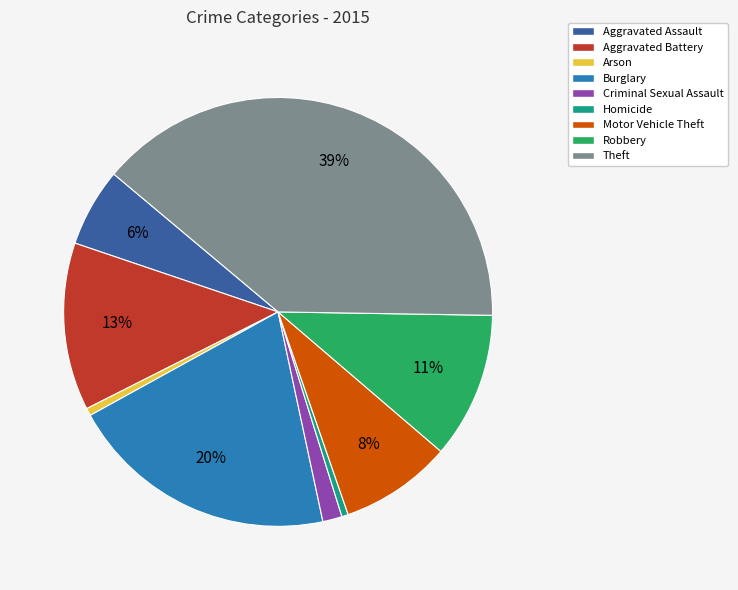

To the nearest percent, what portion does Arson represent?

1%